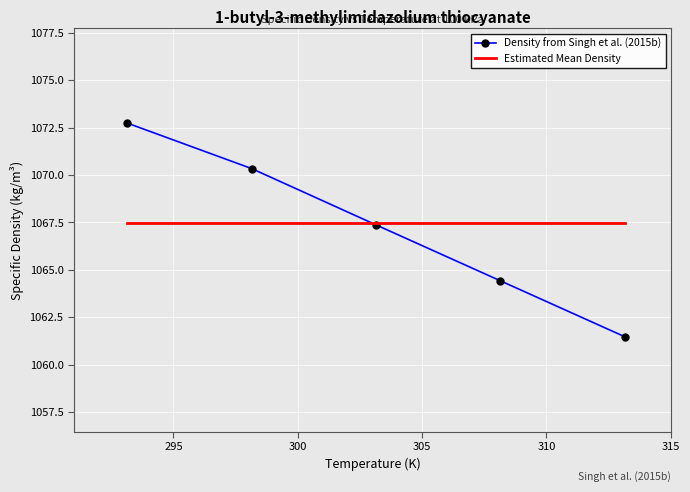

Count the number of data series in this chart.

2